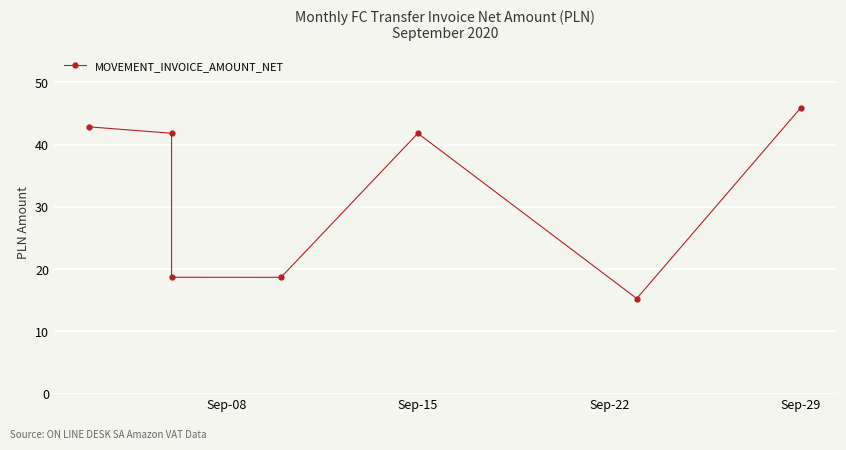

Is this an area chart (filled region under the line)?

No